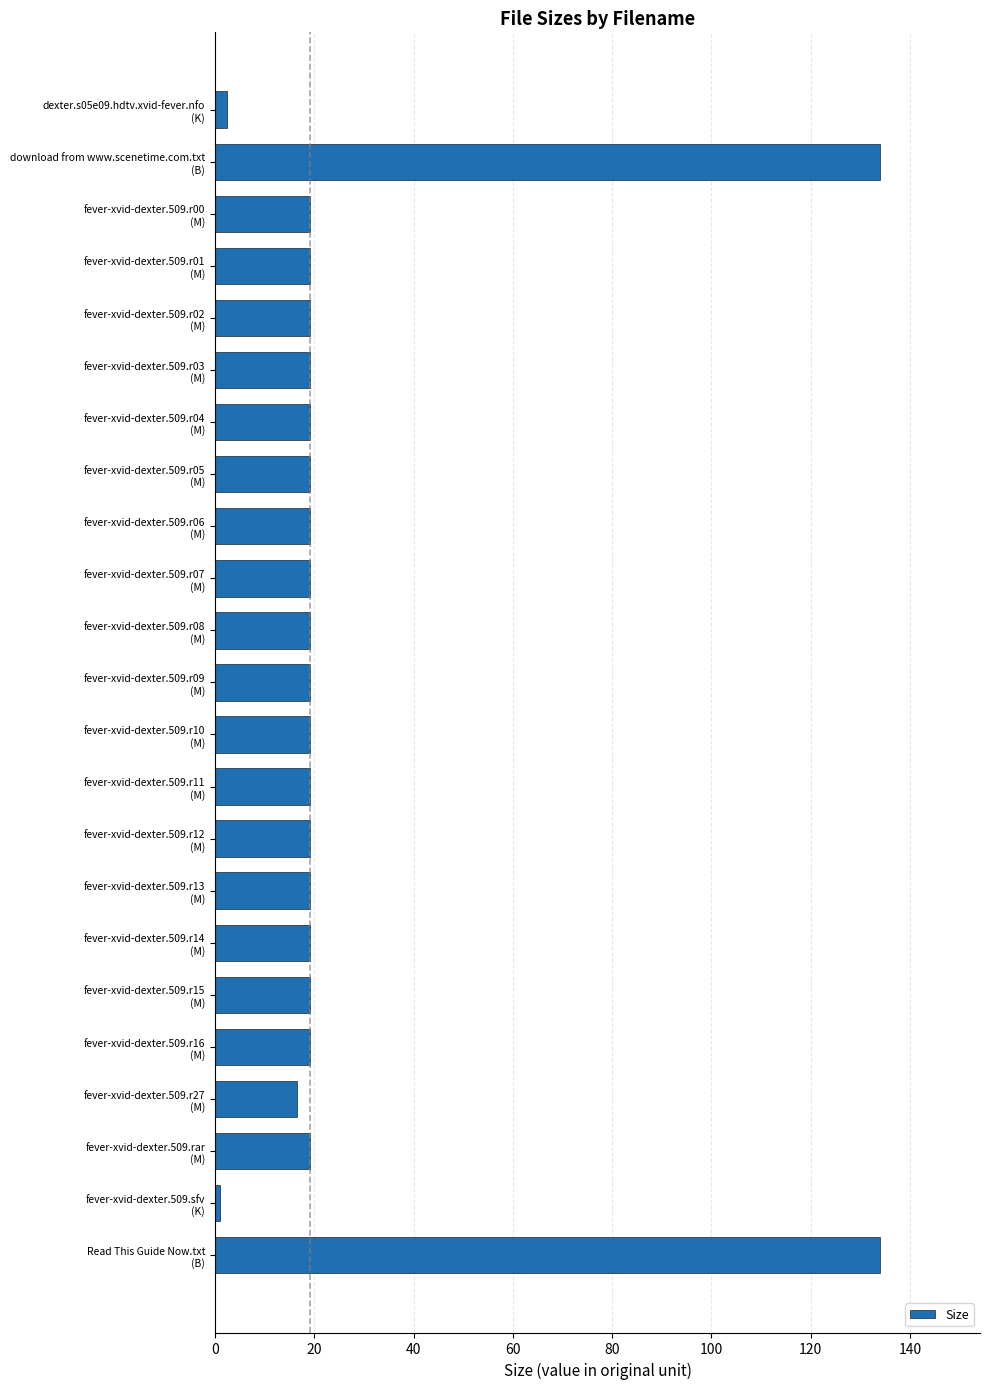

What is the value of the 11th bar from the top?

19.1